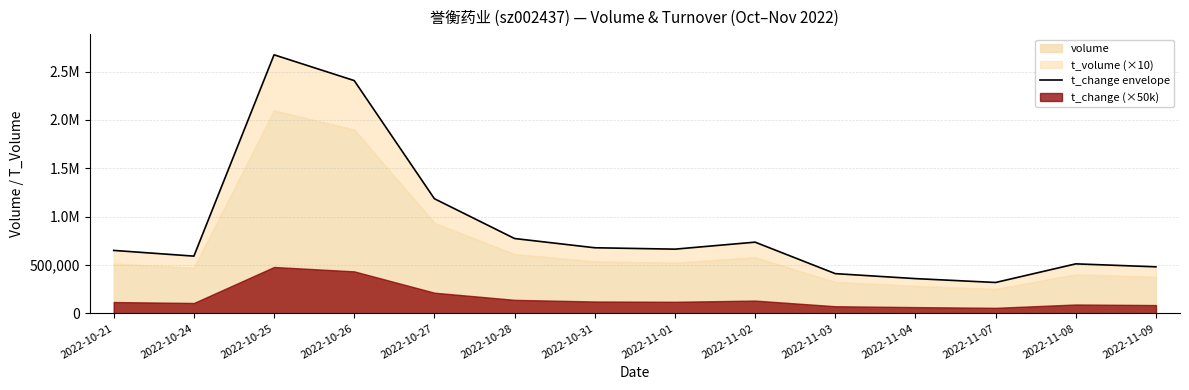

True or false: the data shows 633013 at 2022-11-04.

False